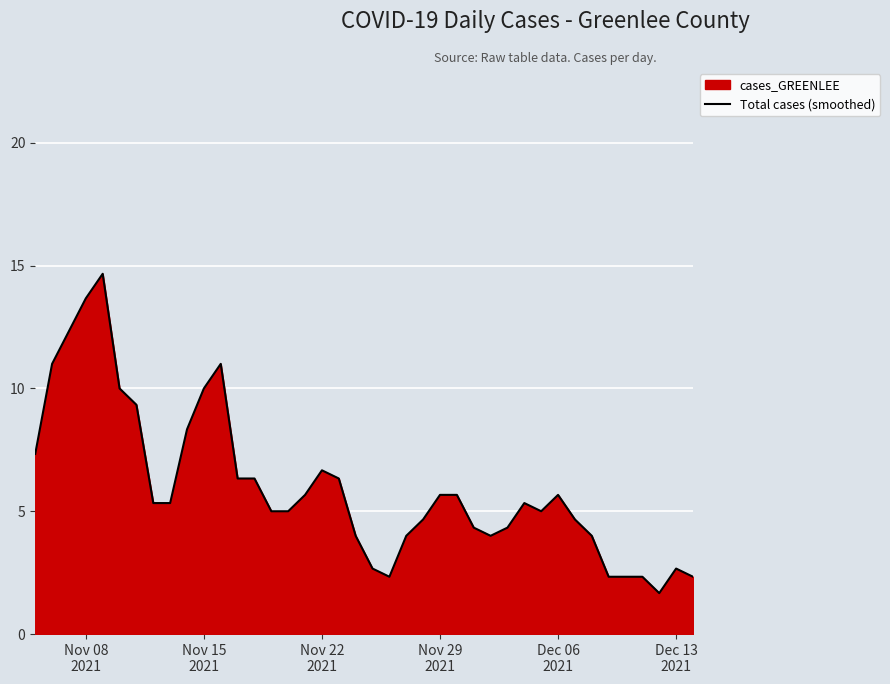

What is the minimum value shown in the chart?

1.7